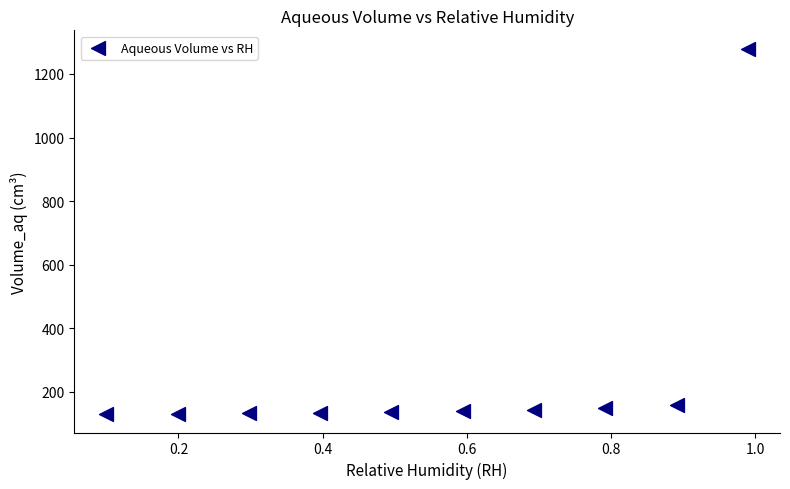

What is the average X value?

0.5